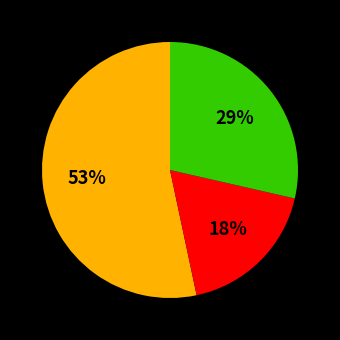

To the nearest percent, what is the average slice percentage?

33%